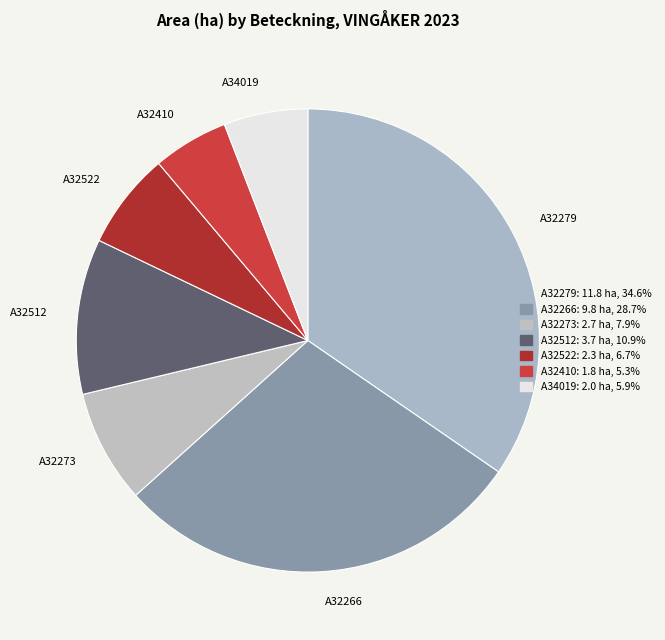

How many segments does this pie chart have?

7